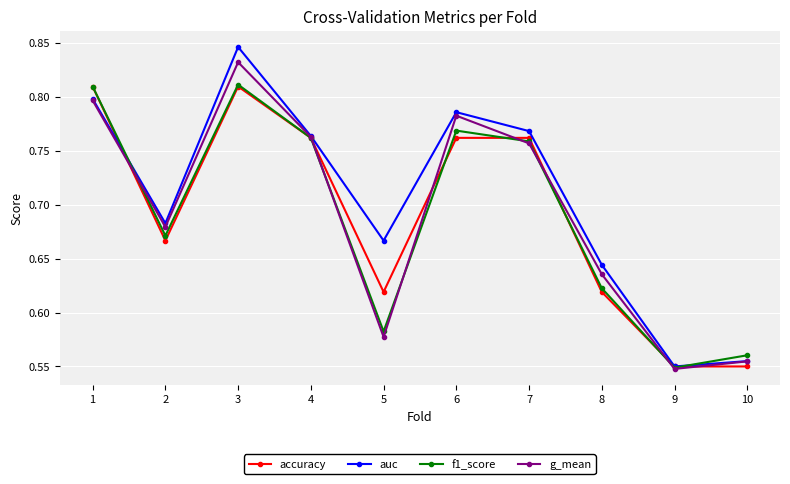

Between which two adjacent categories do accuracy and auc first intersect?

1 and 2